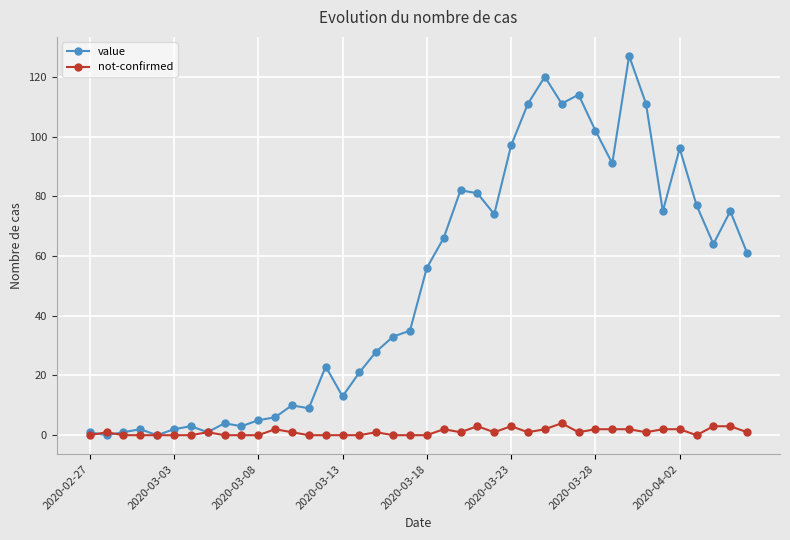

Which series has the widest spread of values?

value